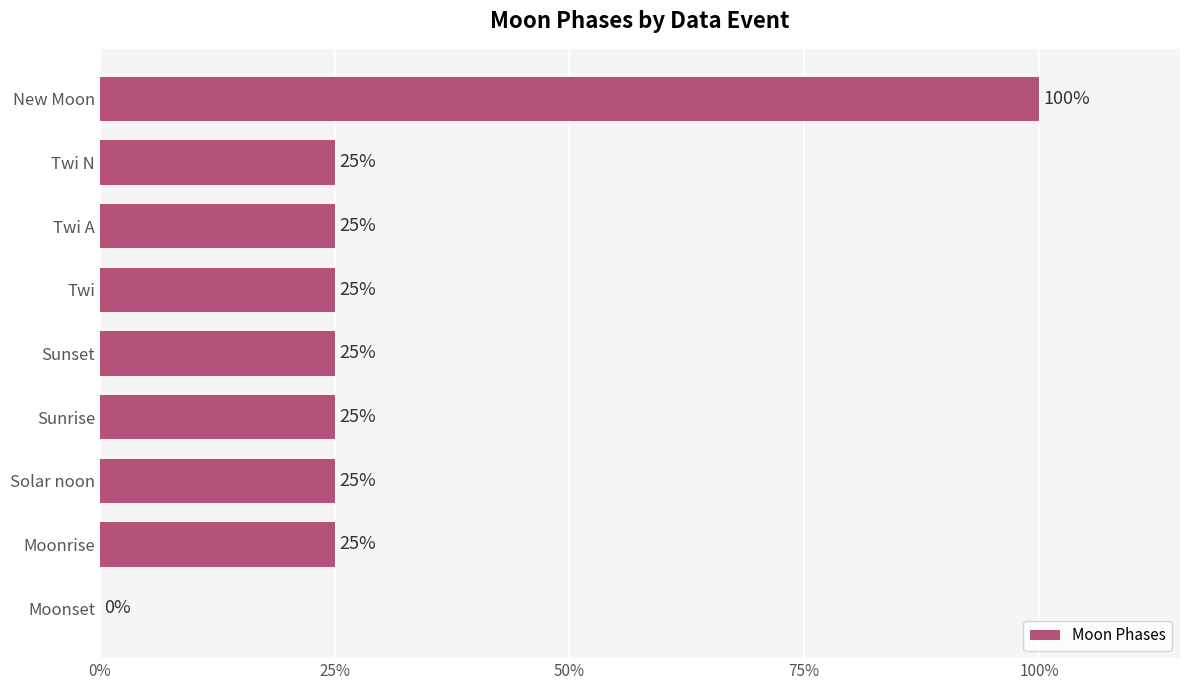

Count the number of data series in this chart.

1